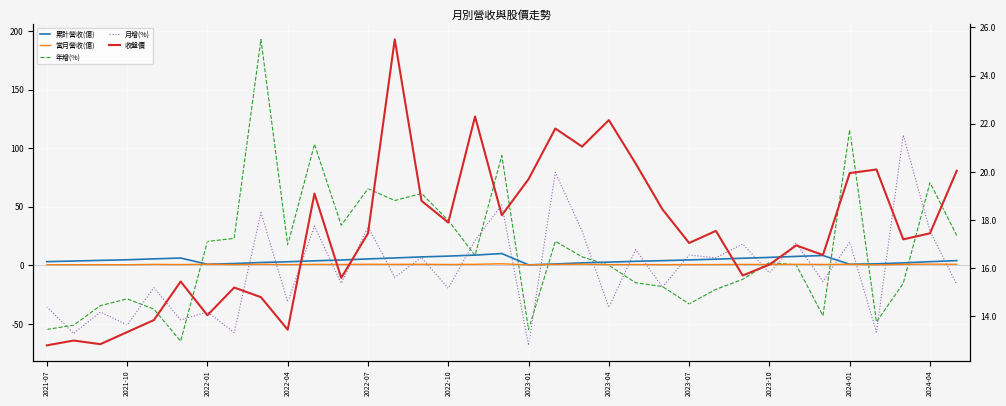

Read the 當月營收(億) value at 2022-10.

0.7